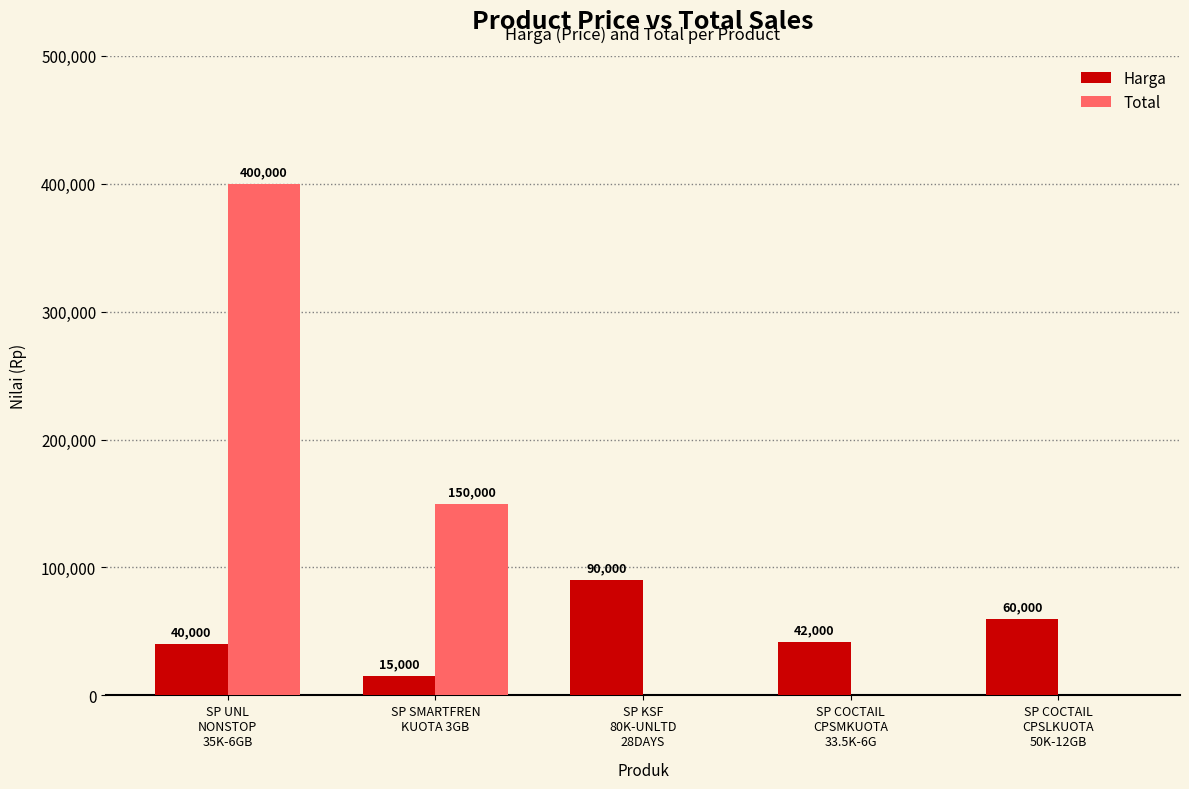

What is the average value of the Harga series?

49400